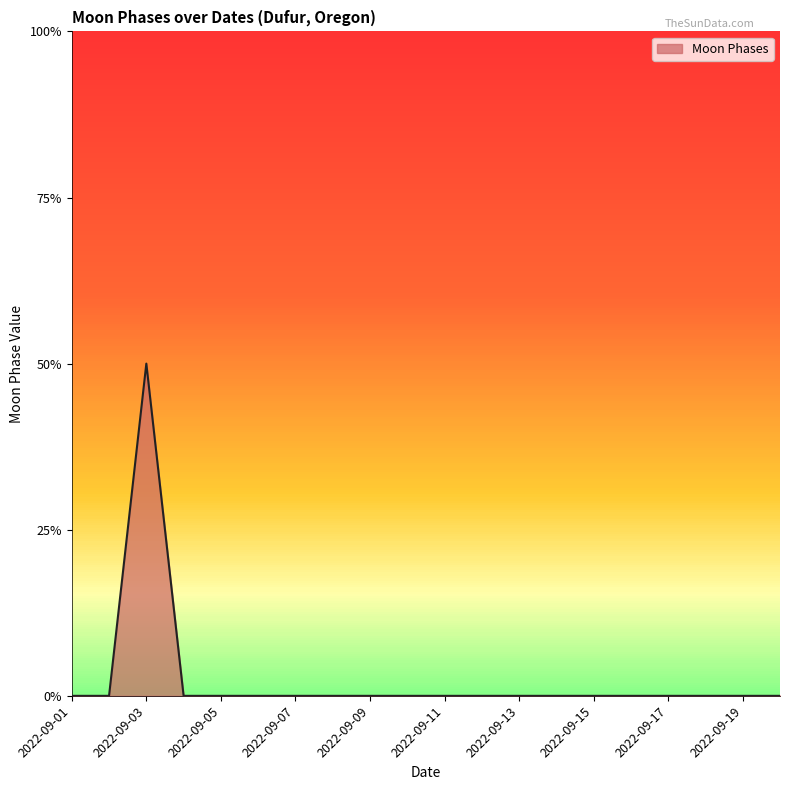

Does the chart display data point markers on the line(s)?

No